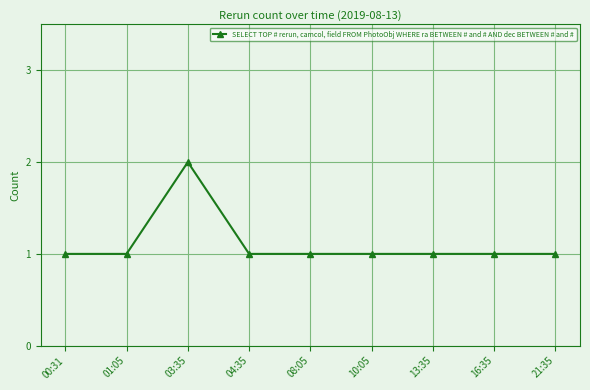

What is the value of the 8th point from the left?

1